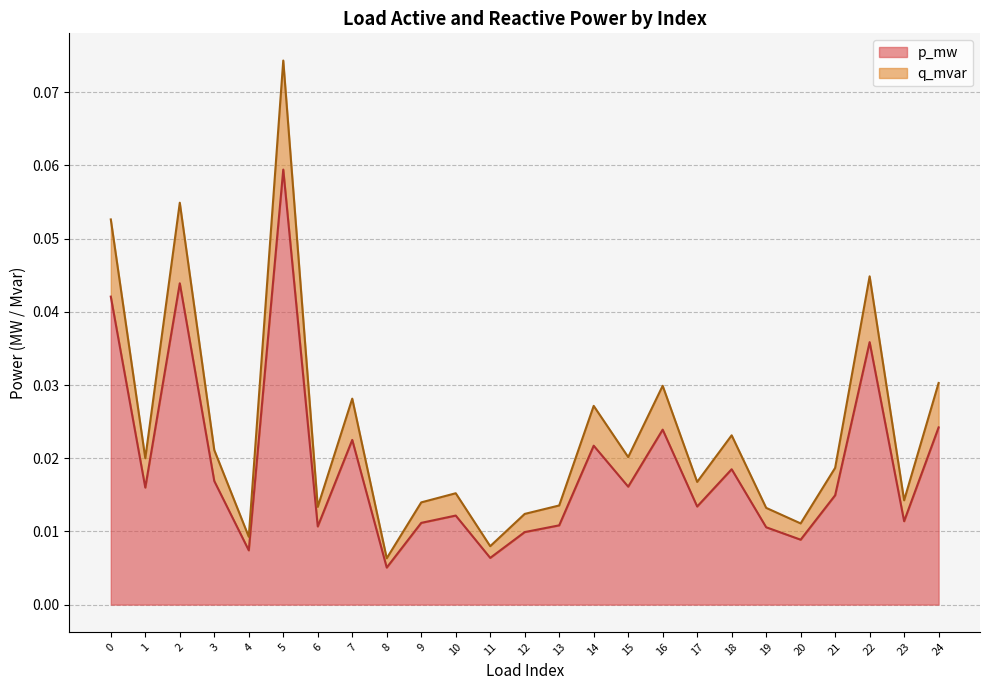

True or false: p_mw and q_mvar cross at least once.

False